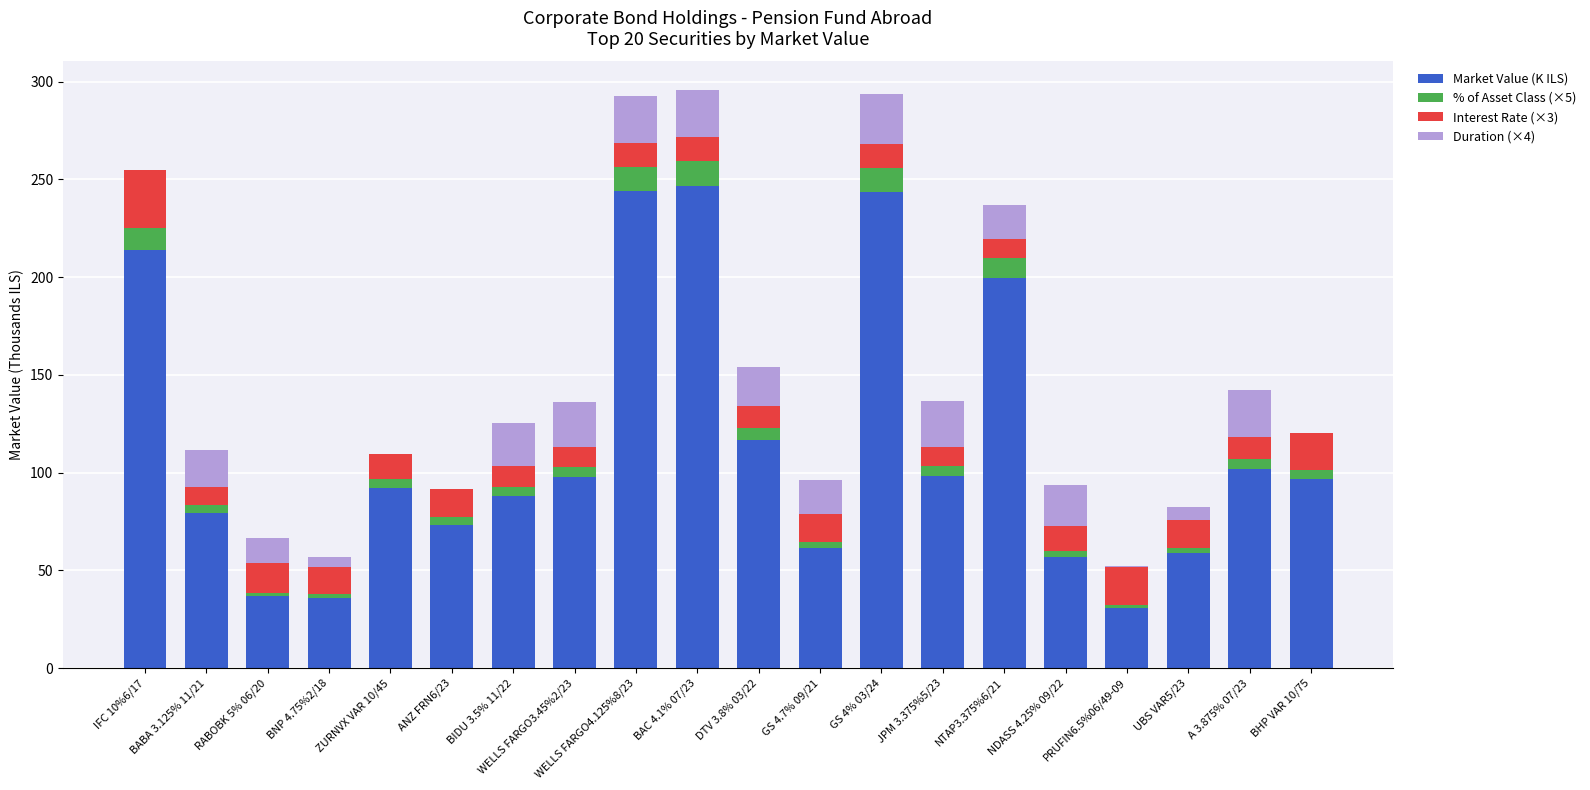

What are all the series names shown in the legend?

Market Value (K ILS), % of Asset Class (×5), Interest Rate (×3), Duration (×4)